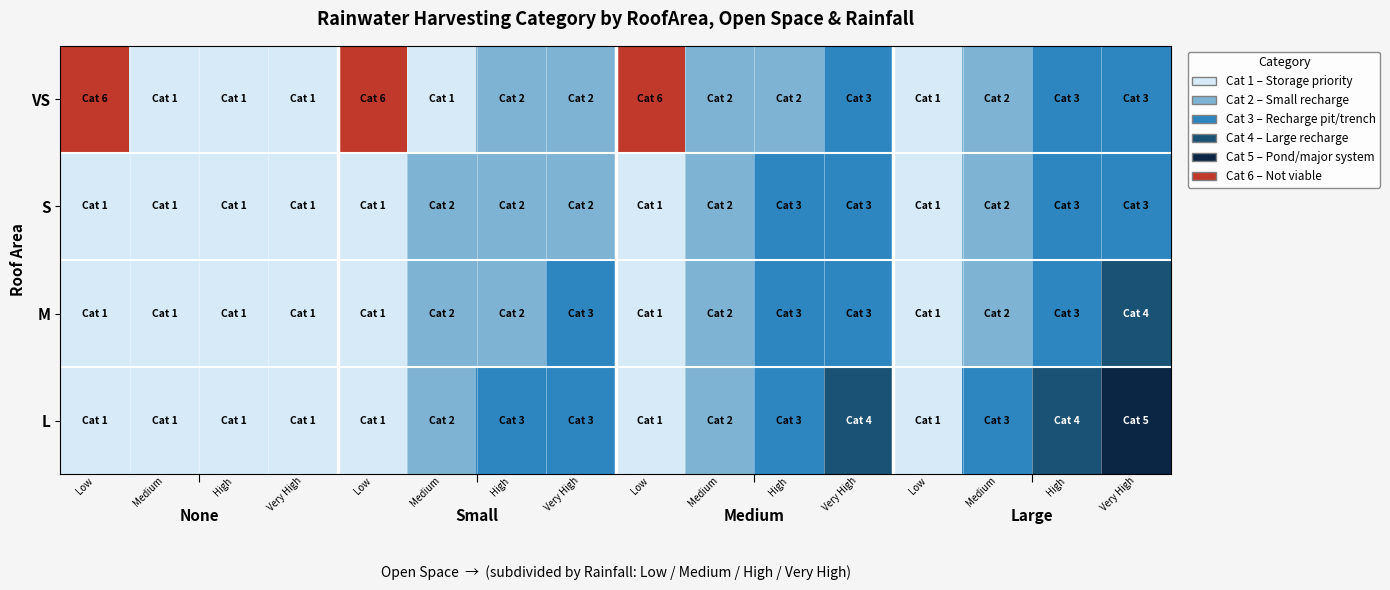

How many series are shown in this chart?

4